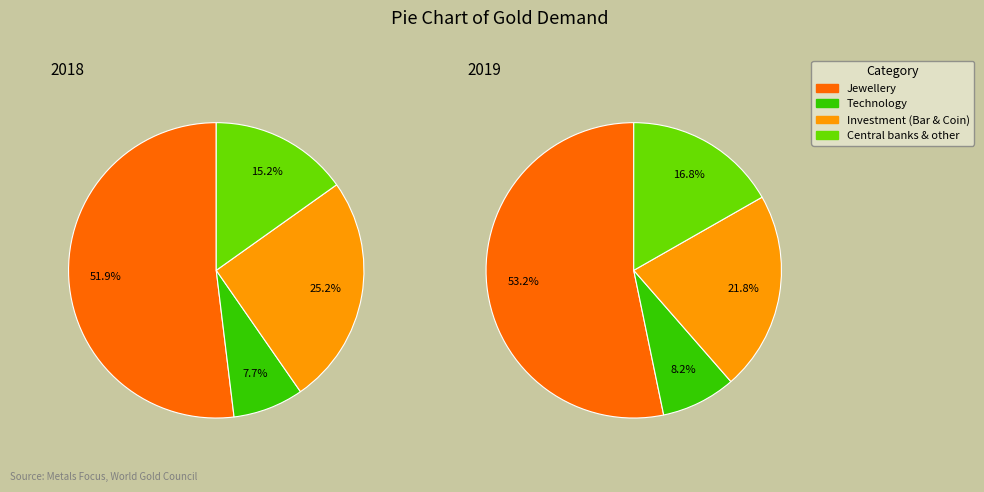

How many slices are in this pie chart?

4